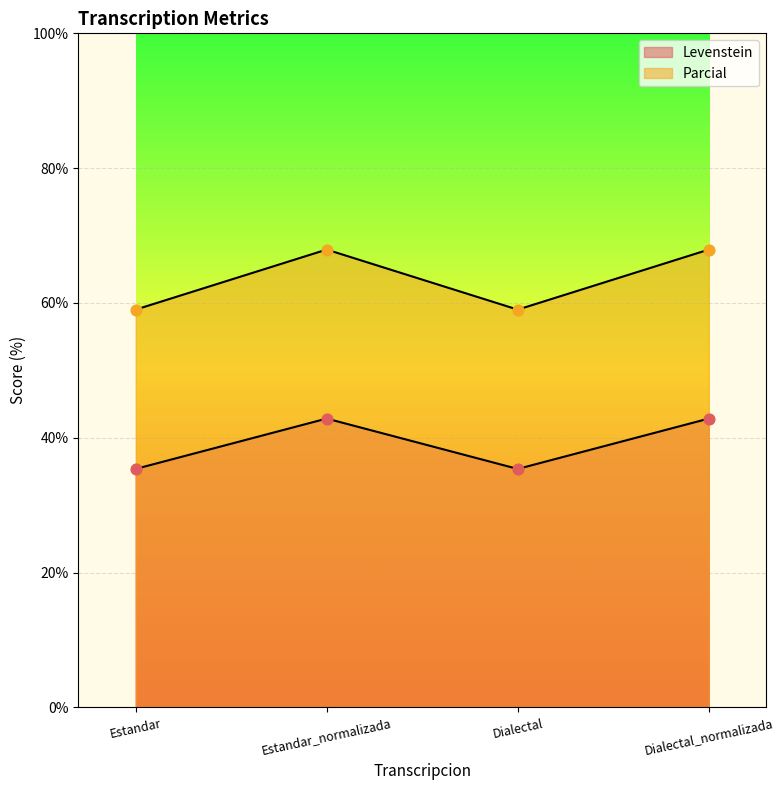

Which series reaches the maximum Y coordinate?

Parcial